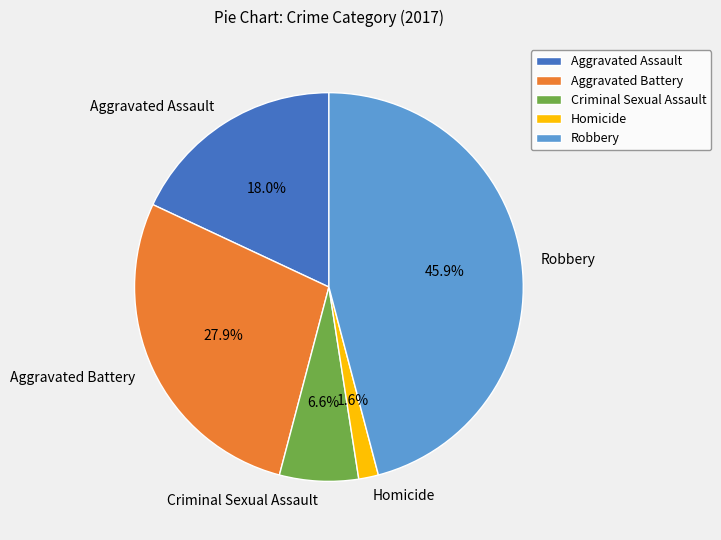

The Homicide slice represents 2% of the pie. True or false?

True